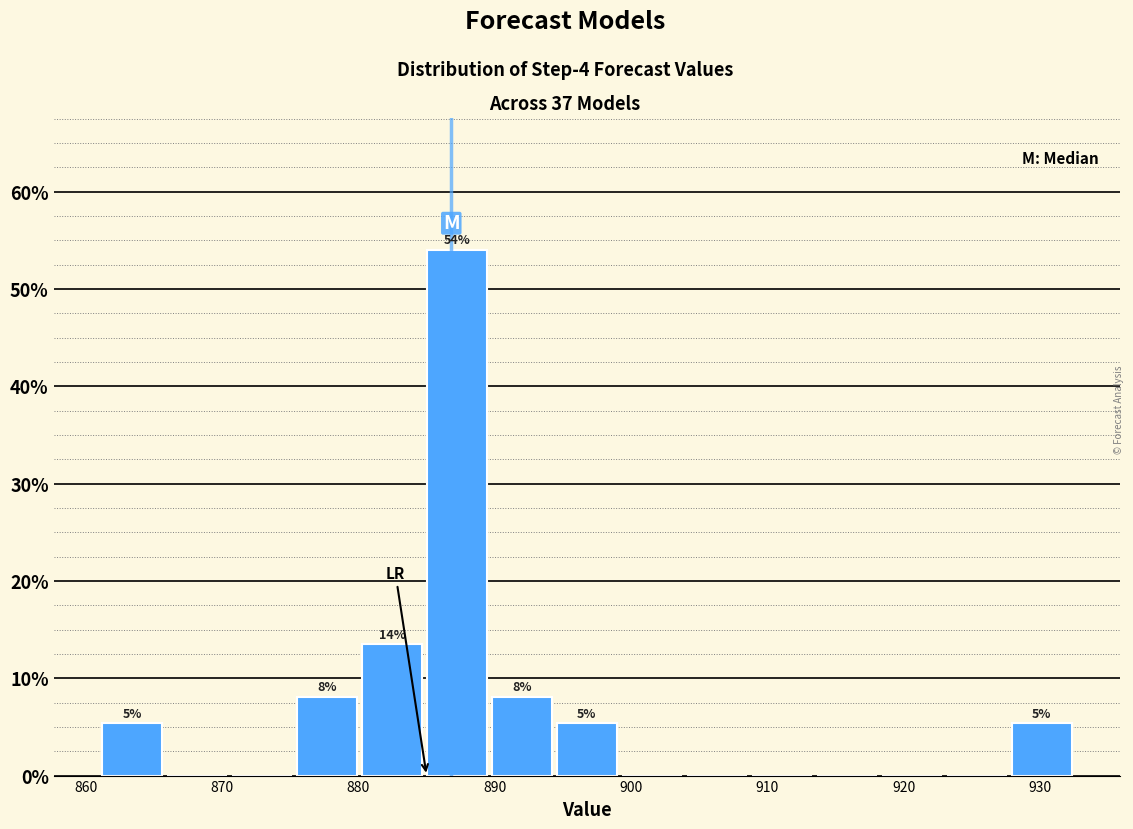

Which range on the x-axis has the tallest bar?

885 to 890